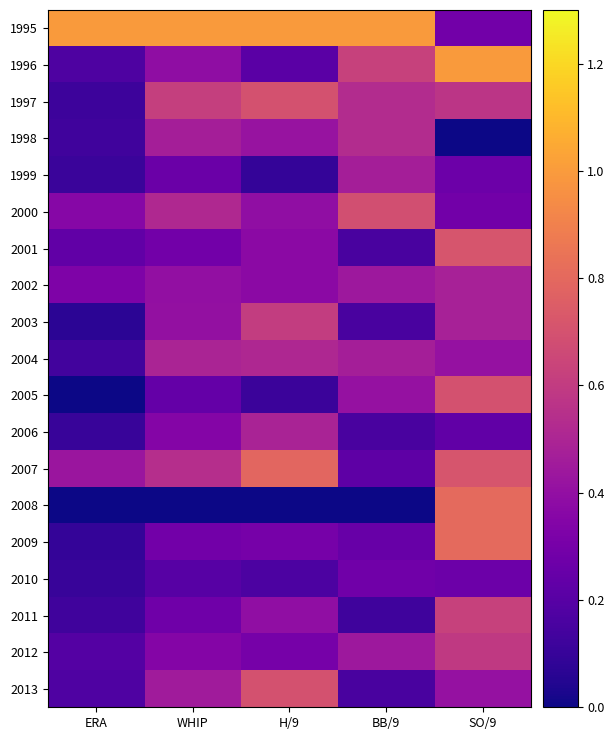

List the series in order of their peak value, lowest first.

2010, 1999, 2002, 2006, 2004, 1998, 2012, 2003, 2011, 2000, 2005, 1997, 2013, 2001, 2007, 2008, 2009, 1995, 1996